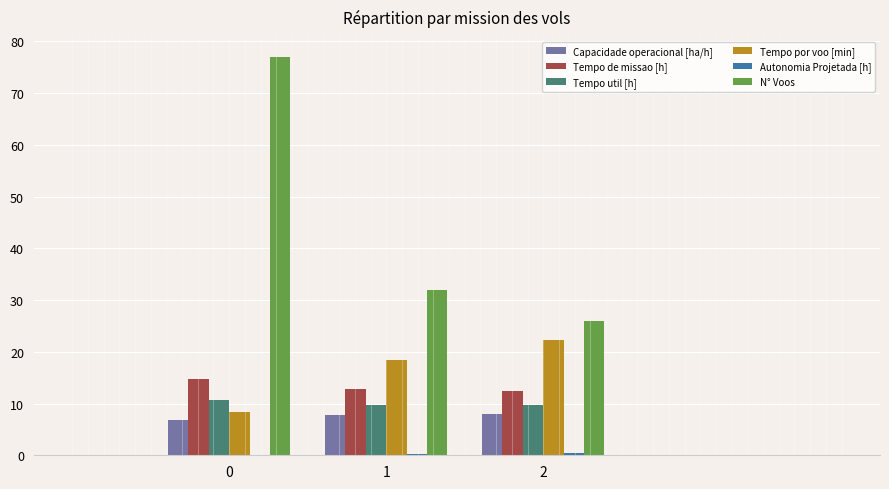

What is the highest value of the Tempo por voo [min] series?

22.4